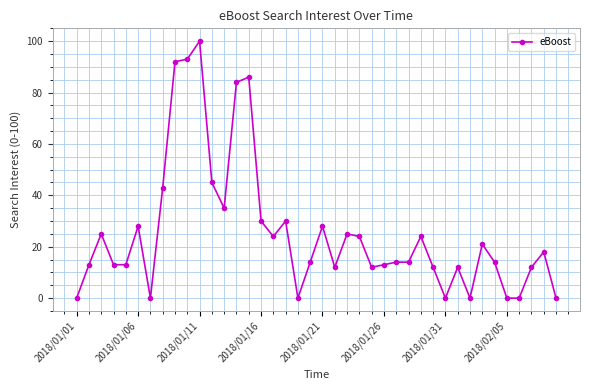

True or false: there are more than 2 points higher than both neighbors.

True